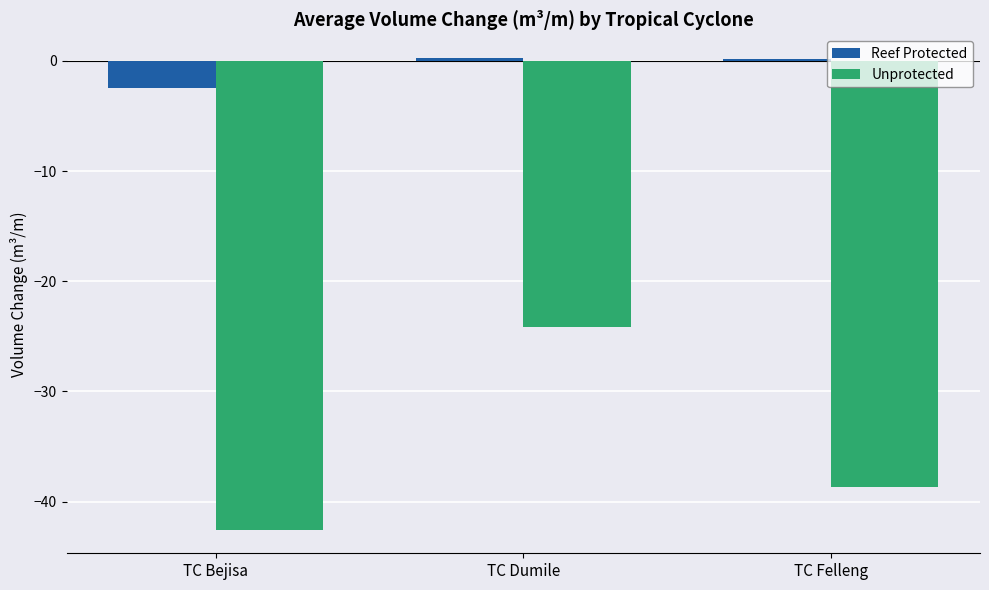

Rank the categories by Unprotected value from highest to lowest.

TC Dumile, TC Felleng, TC Bejisa